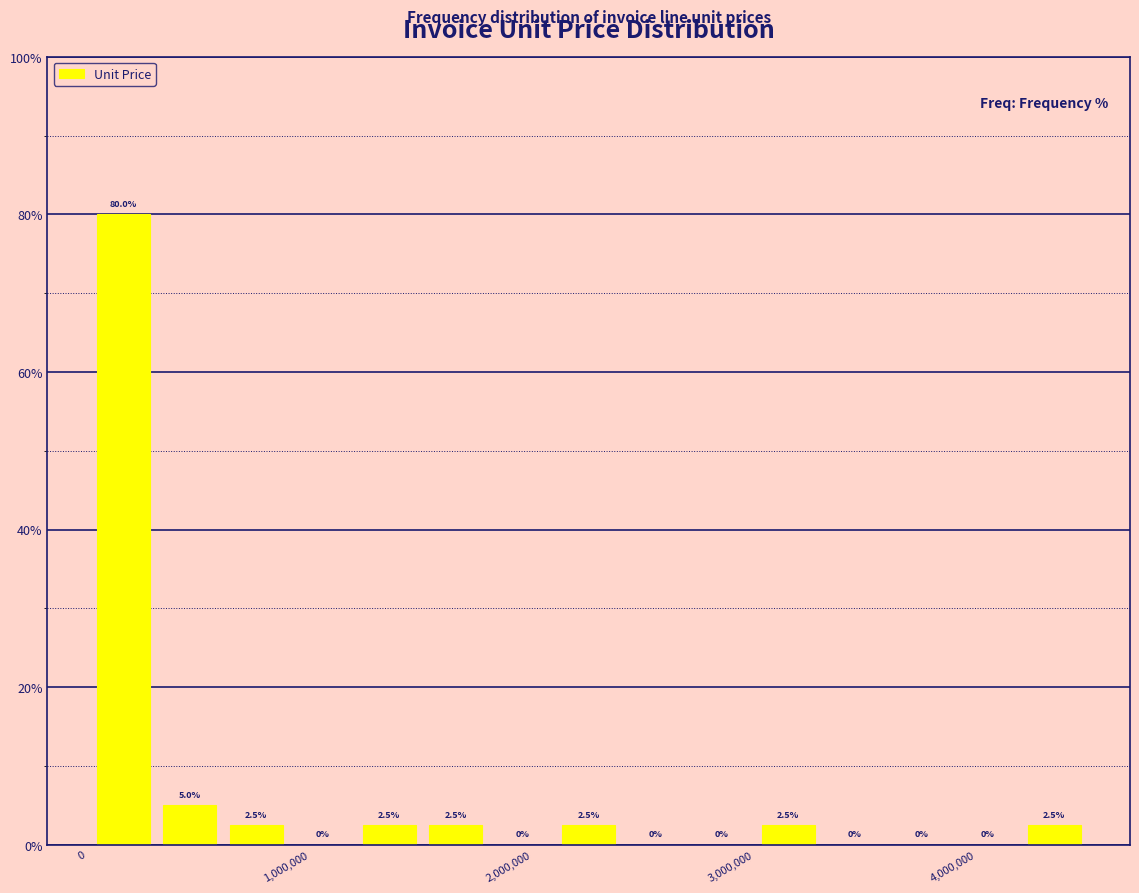

Read against the x-axis, roughly where is the centre of the tallest bar?

200000